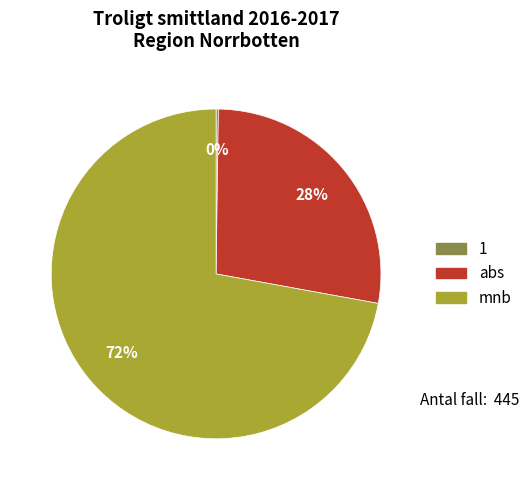

To the nearest percent, what is the difference between the mnb and abs slice percentages?

44%